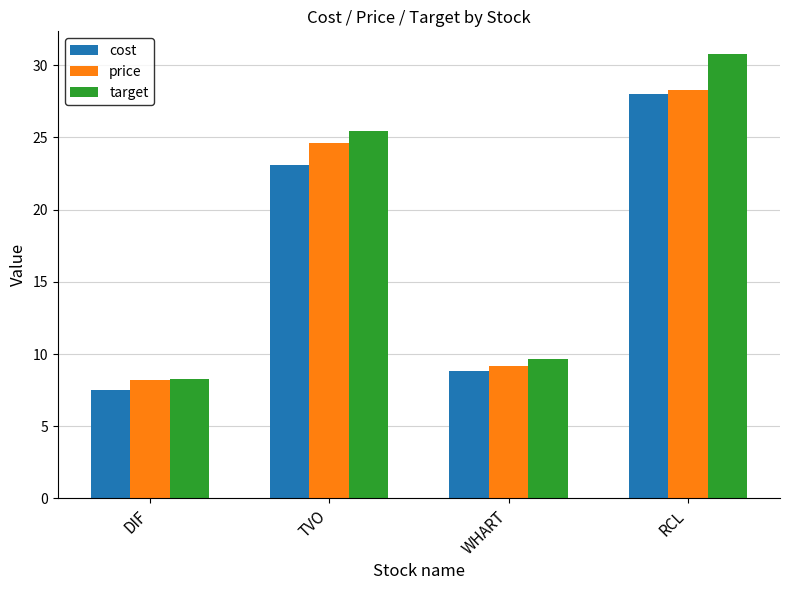

Which label corresponds to the smallest value in the chart?

DIF